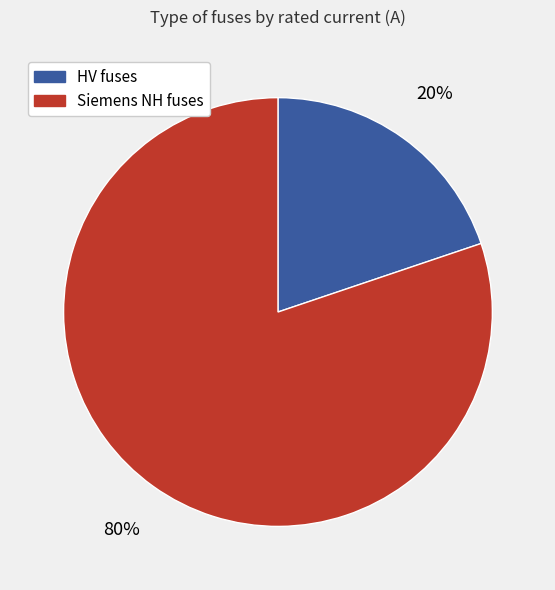

To the nearest percent, what is the average slice percentage?

50%